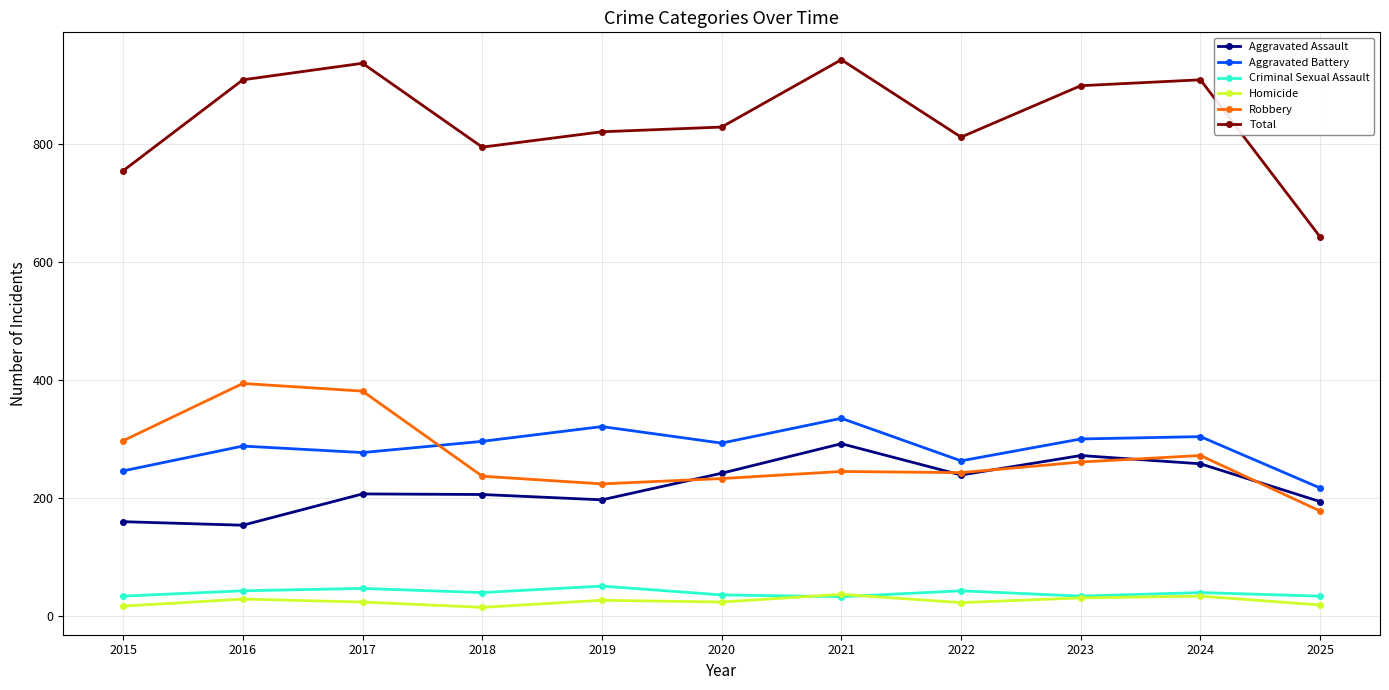

What is the minimum value for Criminal Sexual Assault?

33